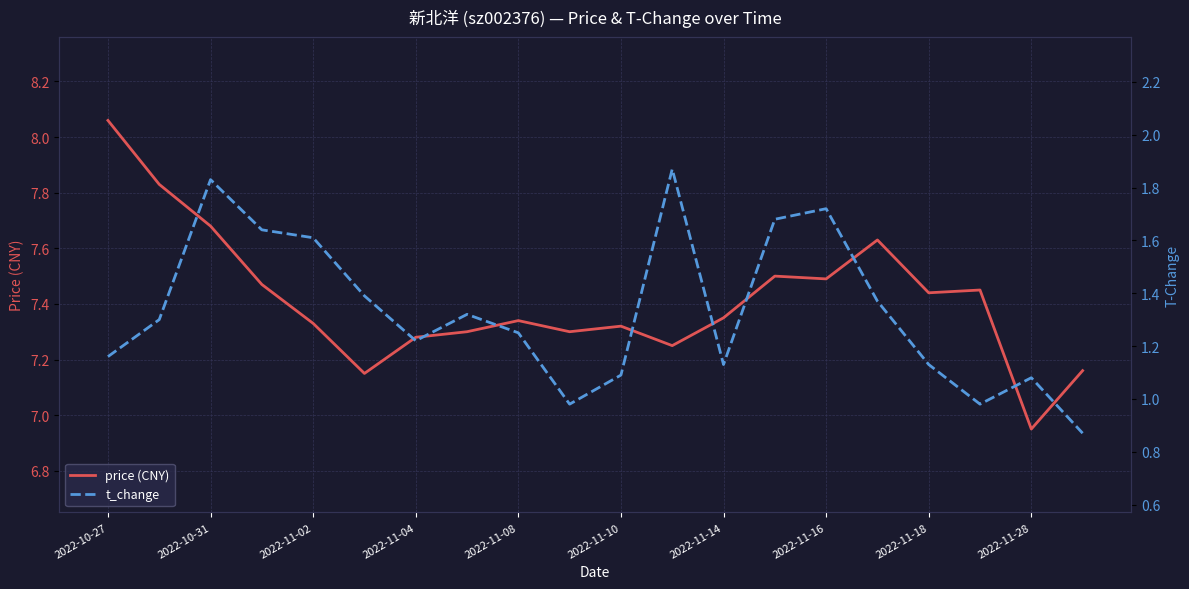

The price (CNY) series shows 11.6 at 2022-10-27. True or false?

False